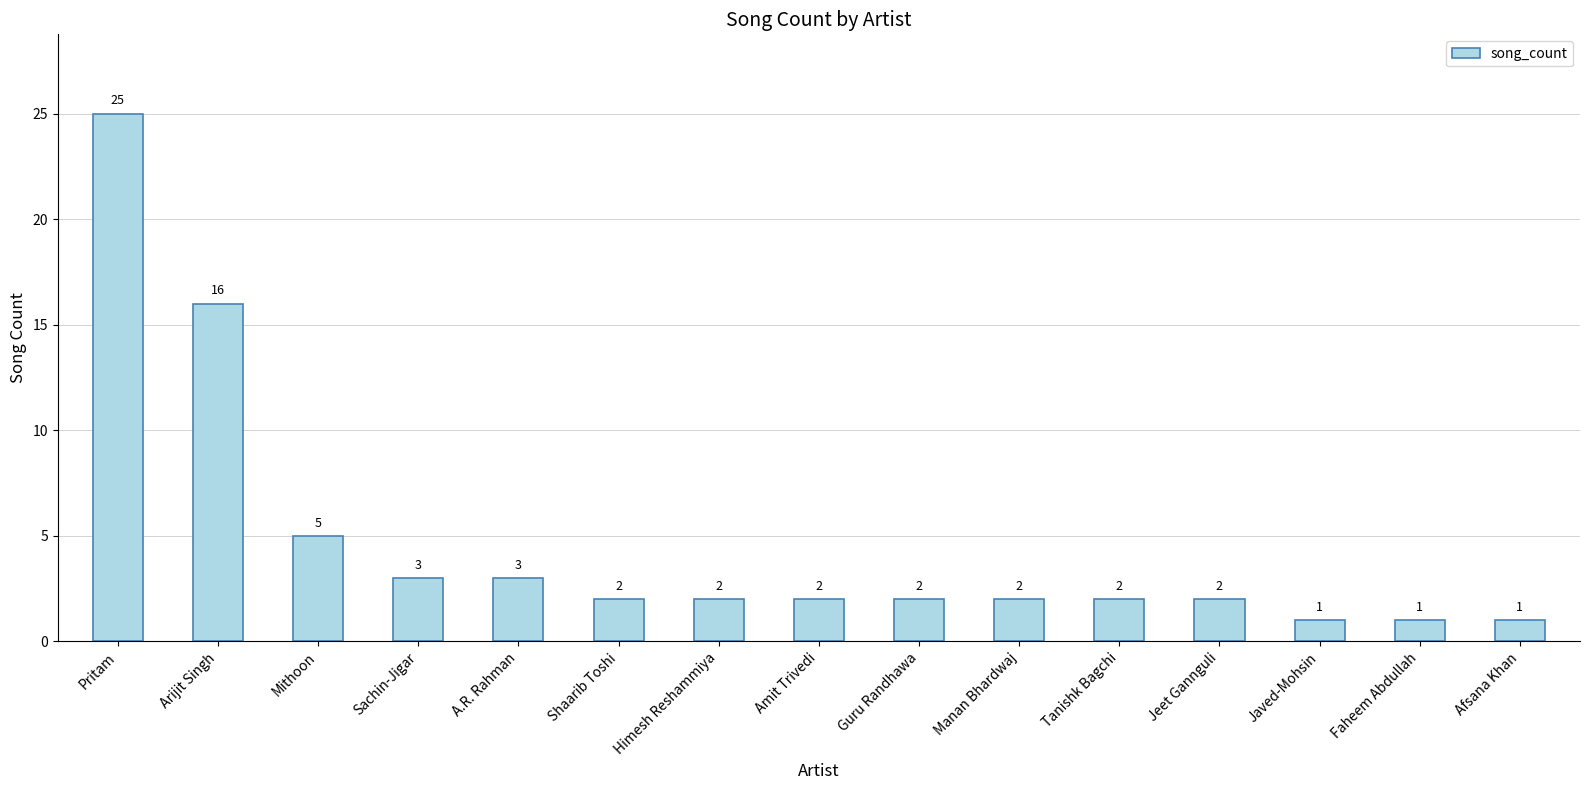

Are the bars grouped side by side (vs. stacked)?

No